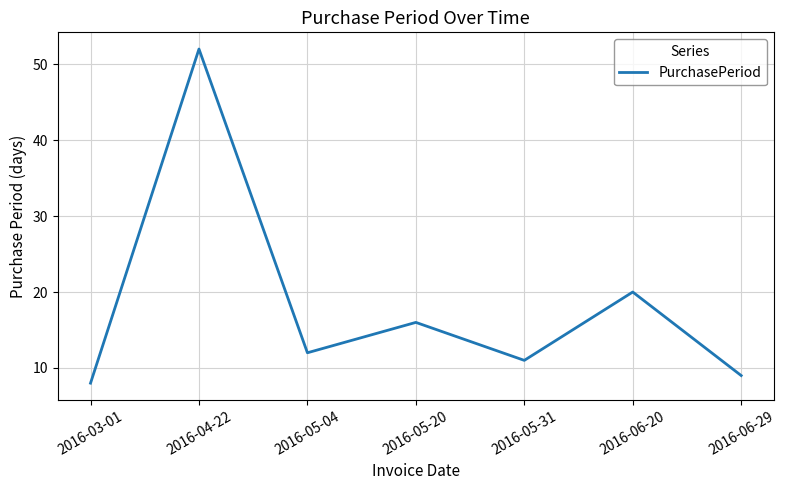

Reading left to right, what are all the values shown in this chart?

2016-03-01=8	2016-04-22=52	2016-05-04=12	2016-05-20=16	2016-05-31=11	2016-06-20=20	2016-06-29=9